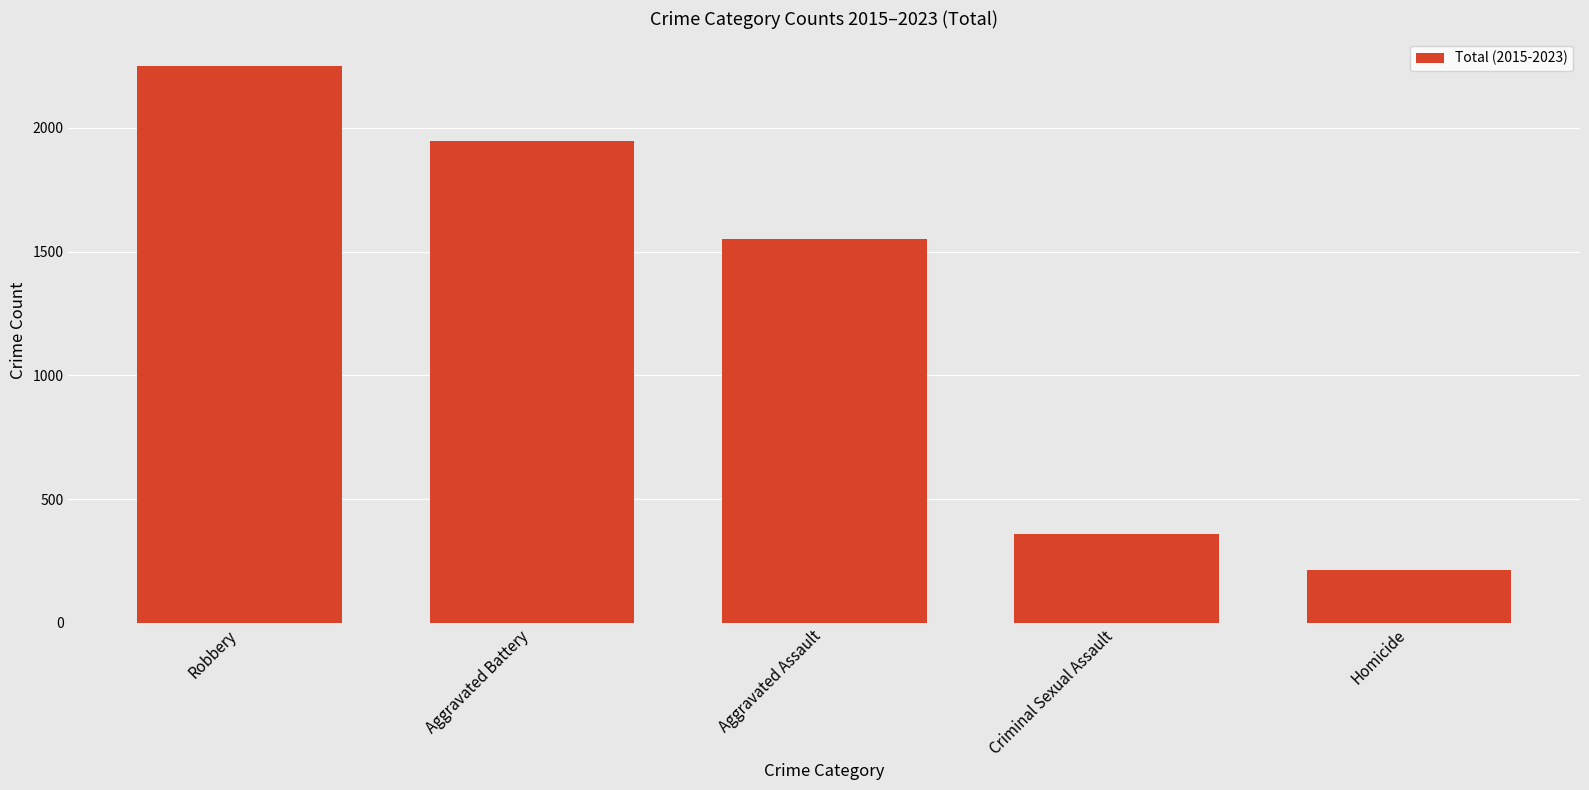

At which label is the value closest to 1230?

Aggravated Assault